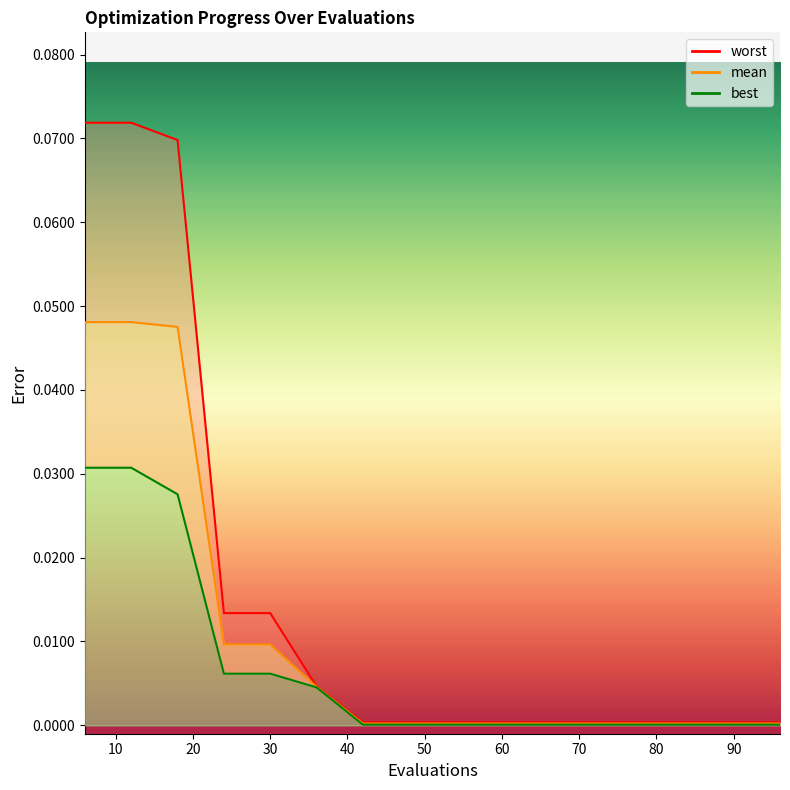

At which category is the sum across all series the highest?

6